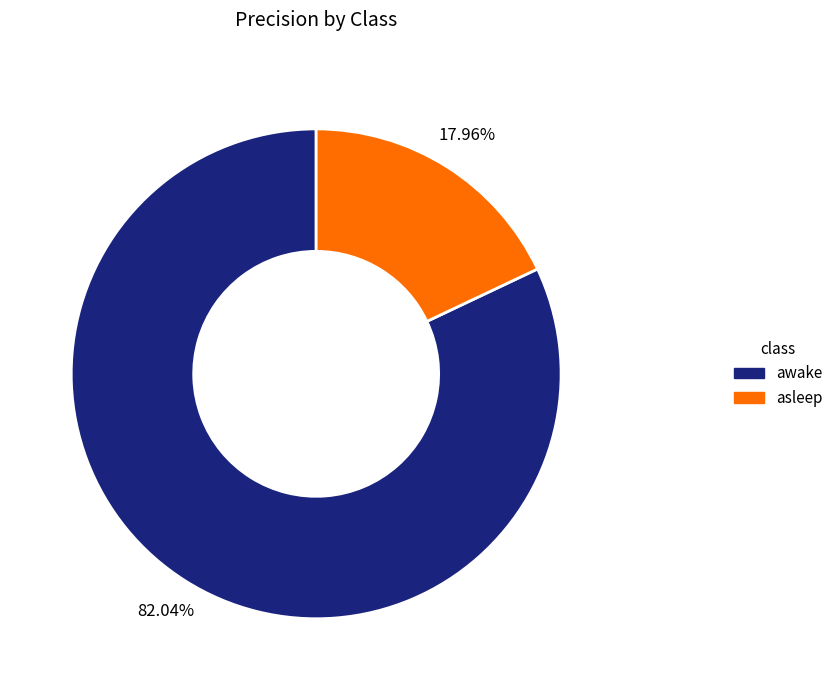

What percentage is the awake slice, to the nearest percent?

82%